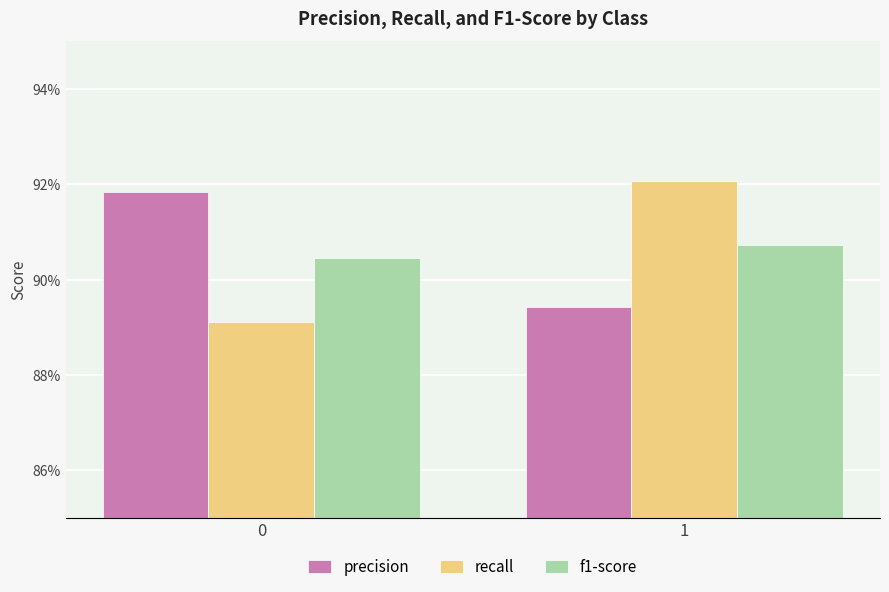

List the labels in order of f1-score value, largest first.

1, 0